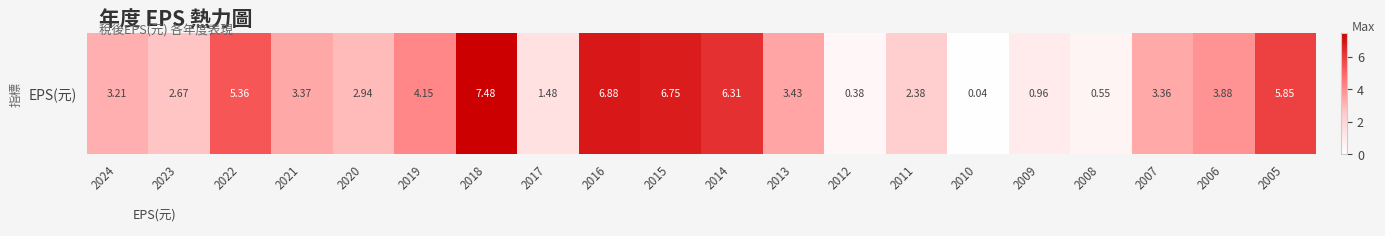

What is the change in value from 2019 to 2018?

+3.3